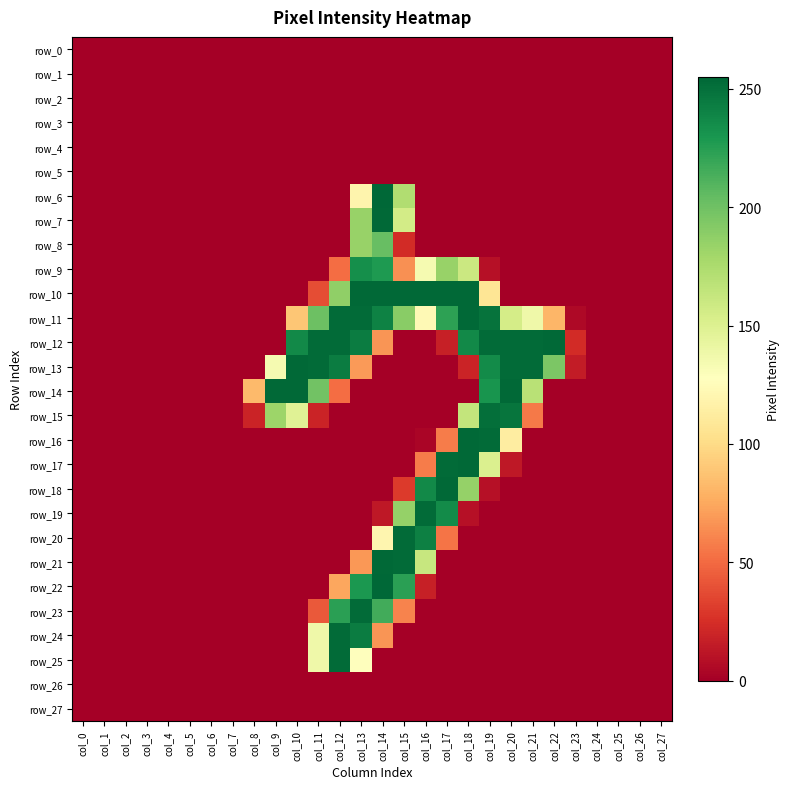

Which label corresponds to the smallest value in the chart?

col_0